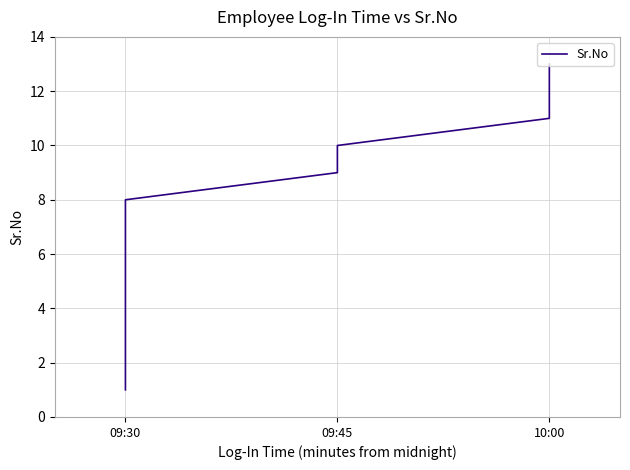

What is the change in value from 09:30 to 10:00?

+6